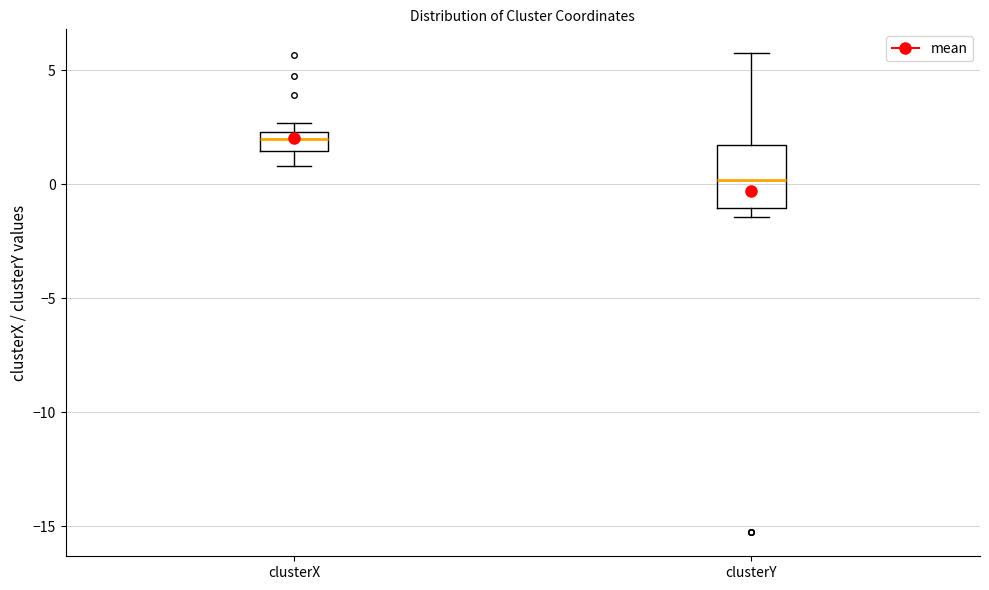

Which box is the tallest, from its lower edge to its upper edge?

clusterY